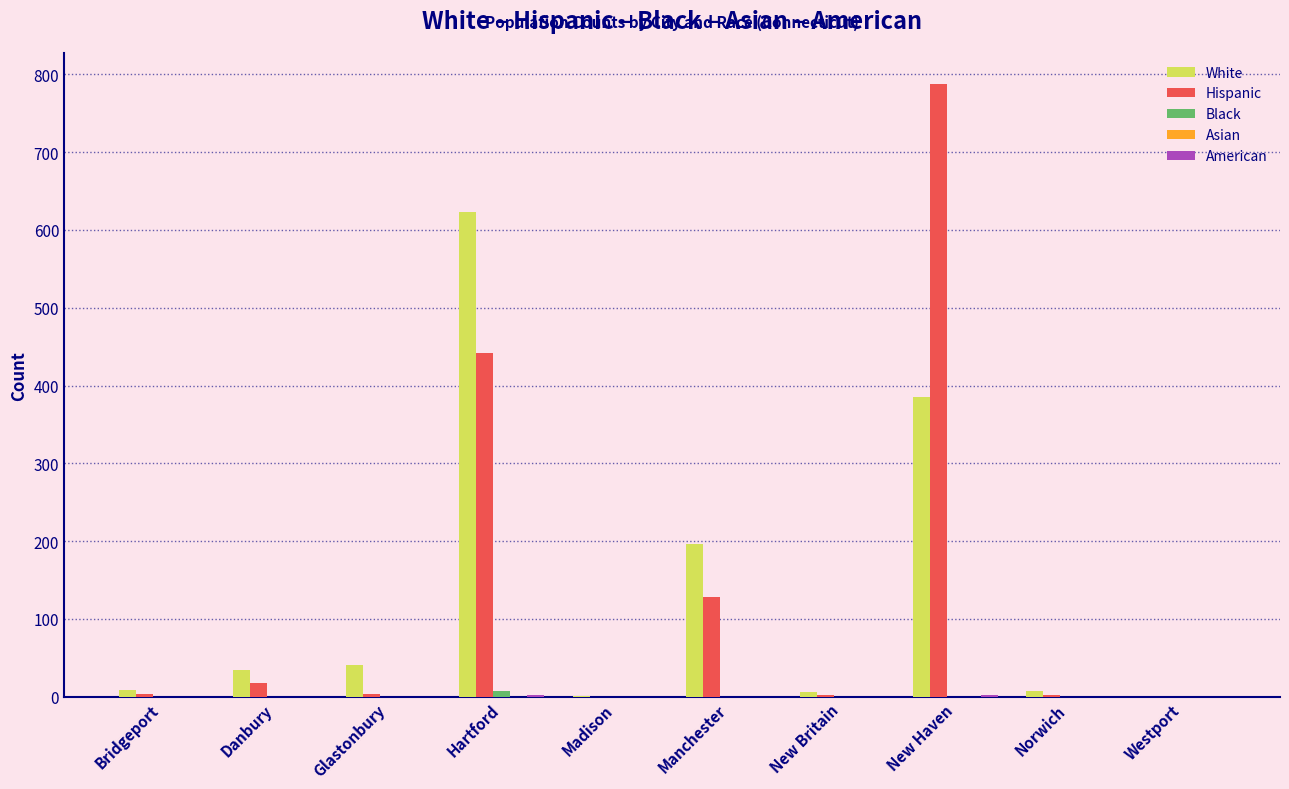

How many series are shown in this chart?

4